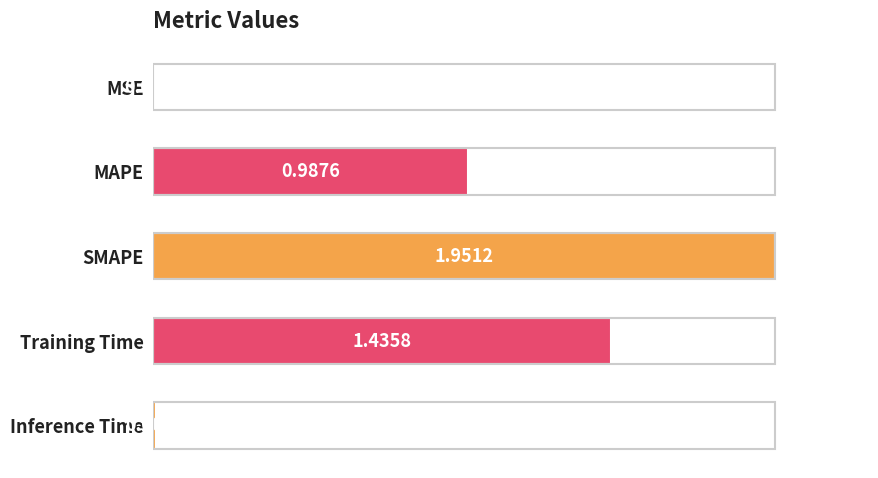

Are the bars horizontal?

Yes